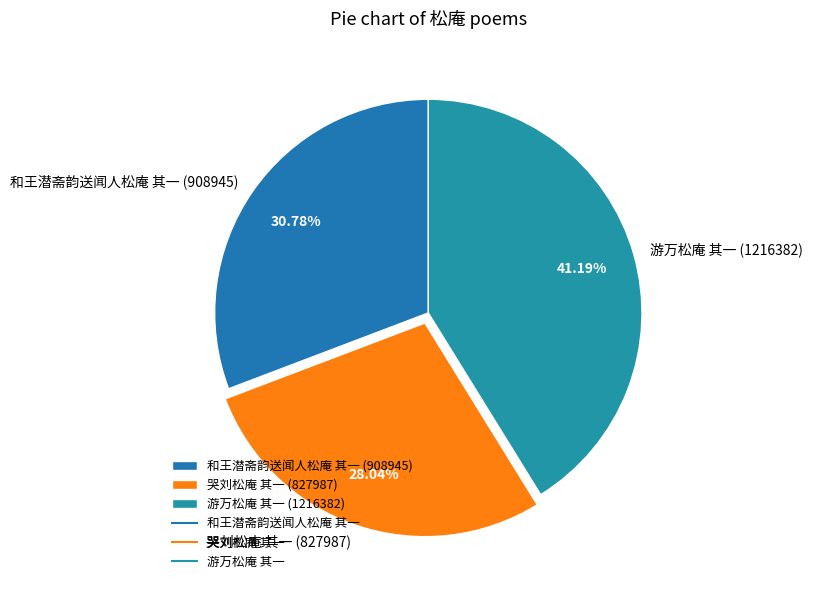

The 哭刘松庵 其一 slice represents 37% of the pie. True or false?

False